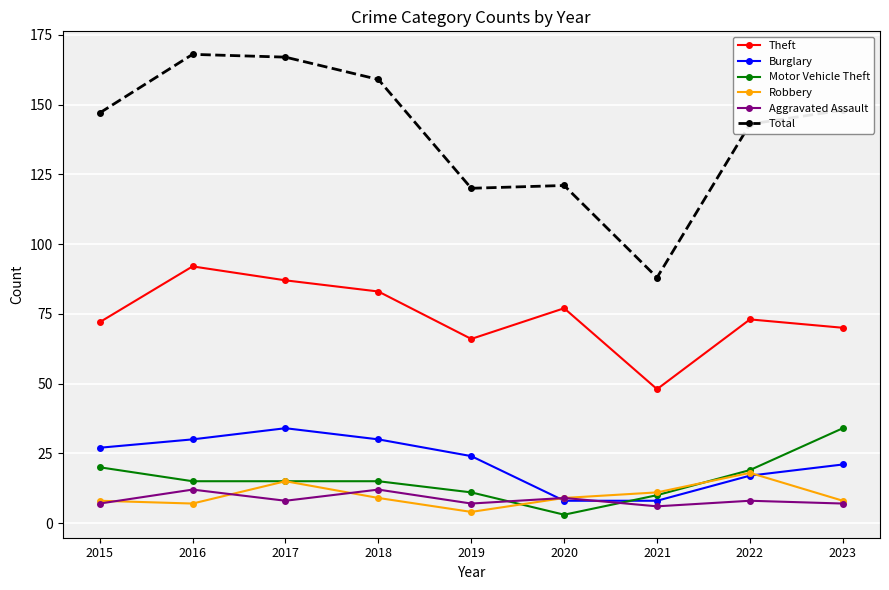

What is the approximate value of Burglary at 2021, to the nearest 10?

10